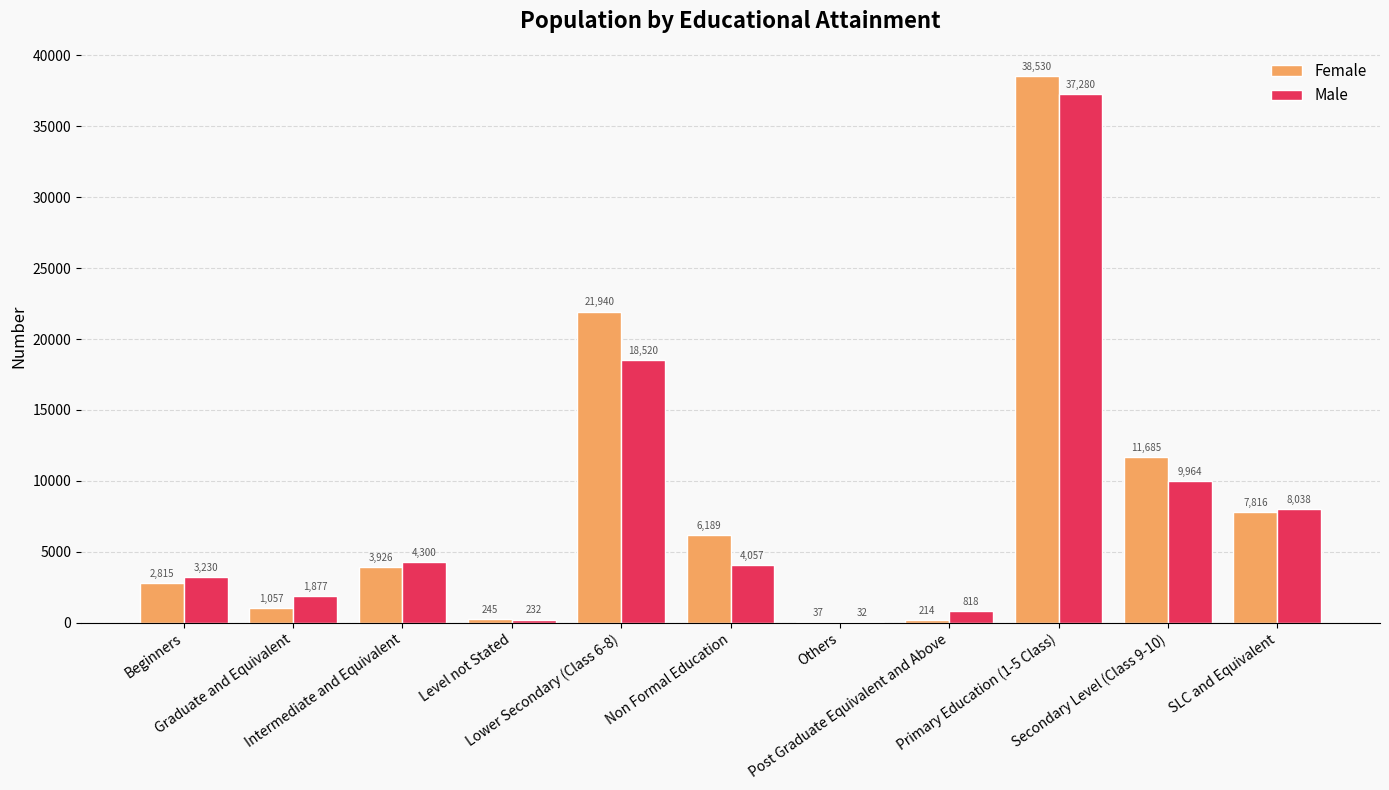

What is the total value across all series at Primary Education (1-5 Class)?

75810